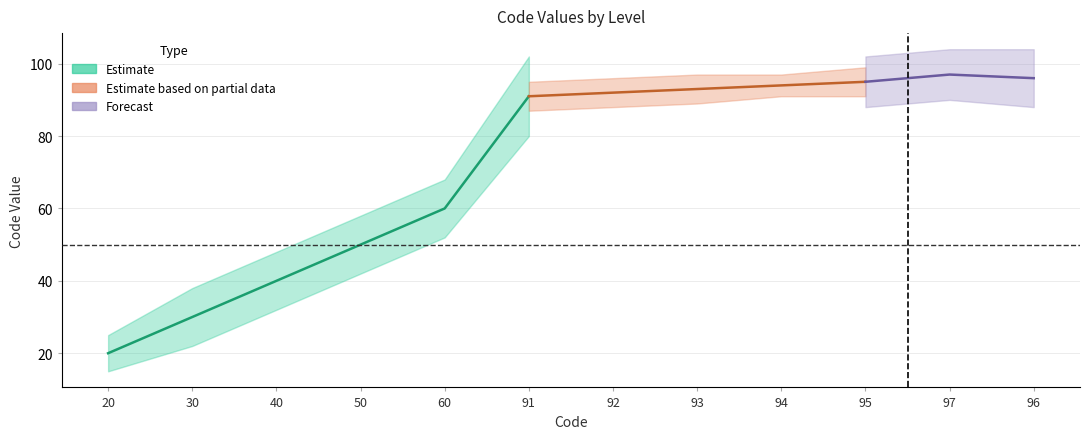

What is the label of the 6th point from the right?

92